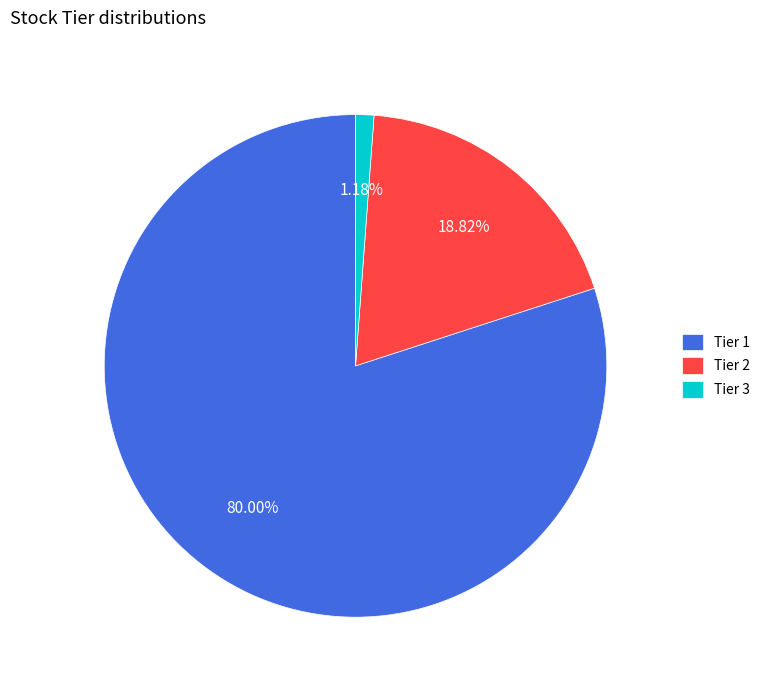

Is the sum of Tier 2 and Tier 1 greater than half?

Yes